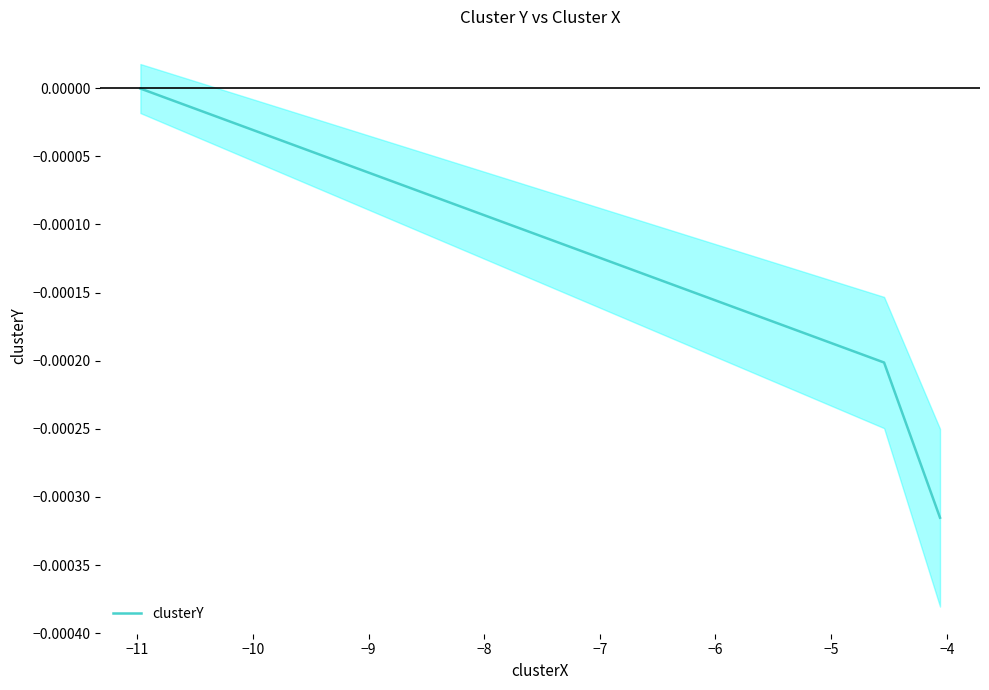

Is this an area chart (filled region under the line)?

No